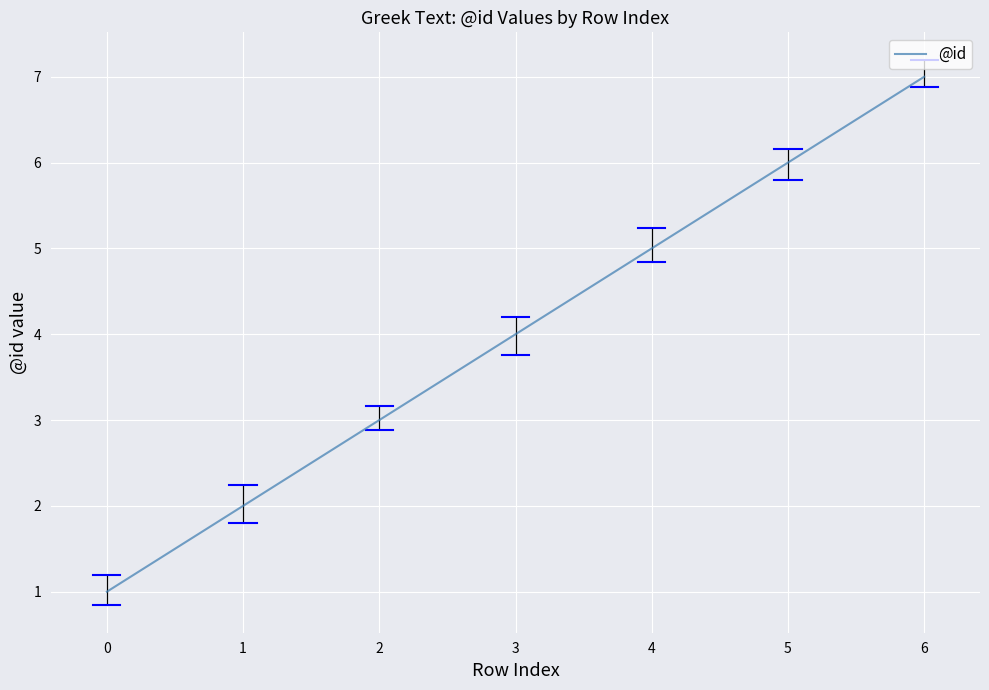

How many distinct data groups are displayed?

1